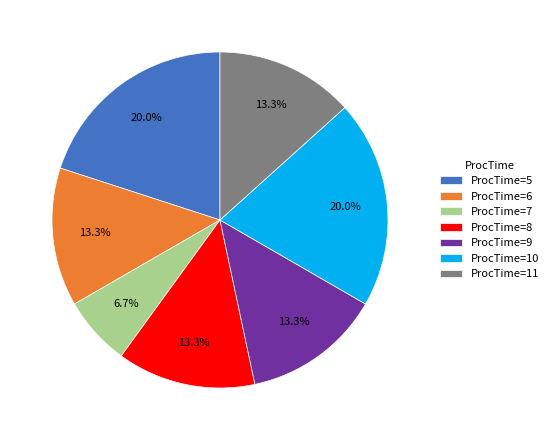

Approximately how many times larger is the value at ProcTime=6 compared to ProcTime=8?

1.0